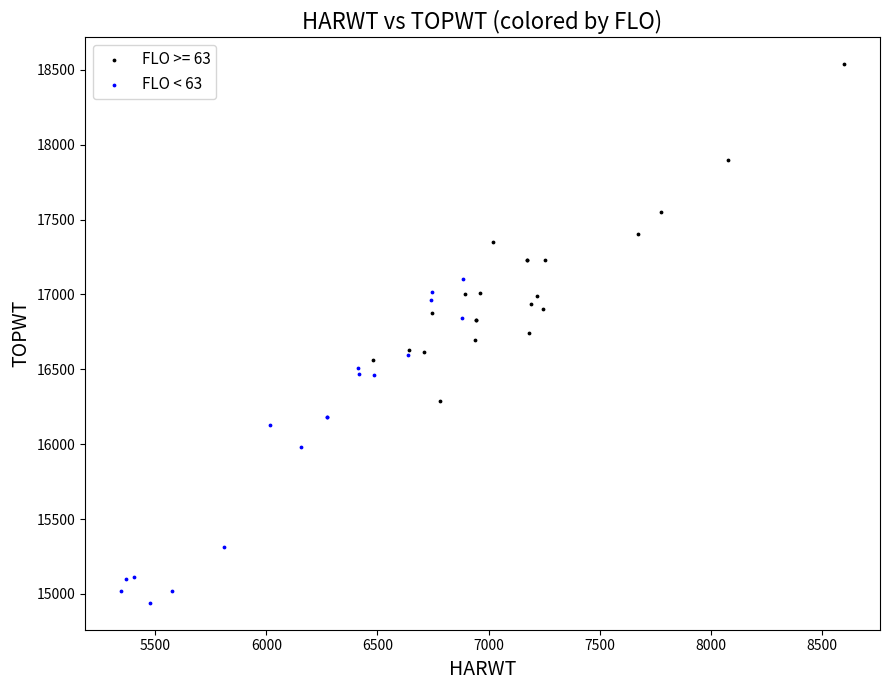

Which series reaches the maximum Y coordinate?

FLO >= 63